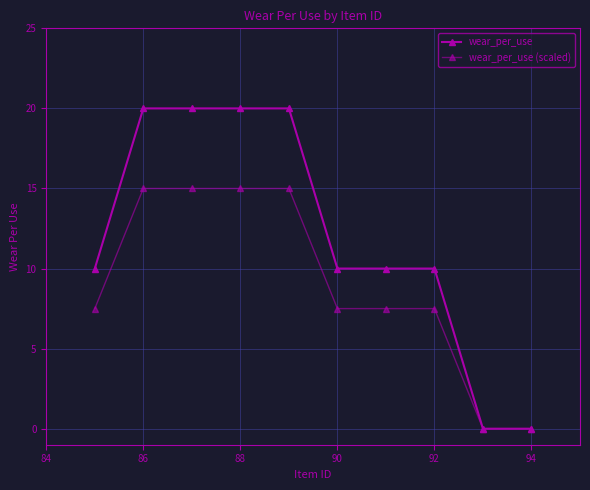

Reading left to right, transcribe all the data shown in this chart.

wear_per_use: 10.0	20.0	20.0	20.0	20.0	10.0	10.0	10.0	0.0	0.0
wear_per_use (scaled): 7.5	15.0	15.0	15.0	15.0	7.5	7.5	7.5	0.0	0.0